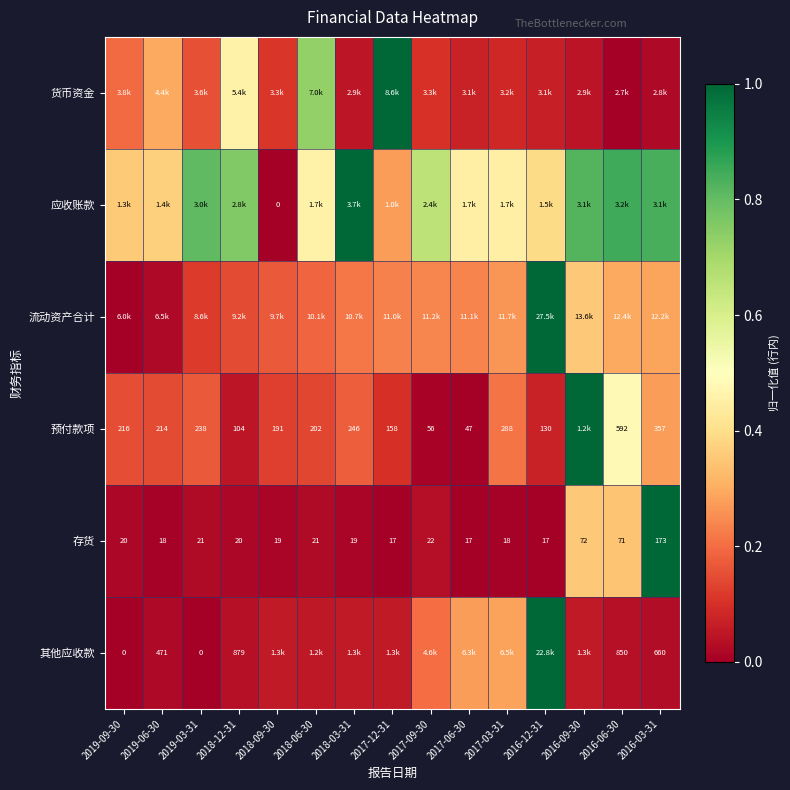

Is the value of 存货 at 2018-12-31 greater than the value of 其他应收款 at 2019-06-30?

No